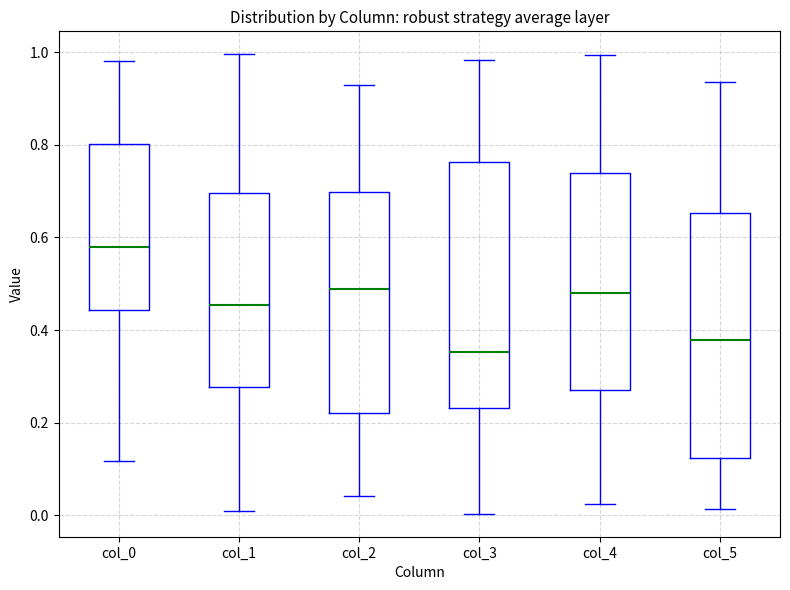

Reading left to right, read every box against the y-axis: the position of its median line, the range the box covers, and the ends of its whiskers. The values are not printed on the chart, so give them approximately, as read against the axis.

col_0: median 0.58, box 0.44 to 0.80, whiskers 0.12 to 0.98
col_1: median 0.46, box 0.28 to 0.70, whiskers 0.00 to 1.00
col_2: median 0.48, box 0.22 to 0.70, whiskers 0.04 to 0.92
col_3: median 0.36, box 0.24 to 0.76, whiskers 0.00 to 0.98
col_4: median 0.48, box 0.28 to 0.74, whiskers 0.02 to 1.00
col_5: median 0.38, box 0.12 to 0.66, whiskers 0.02 to 0.94